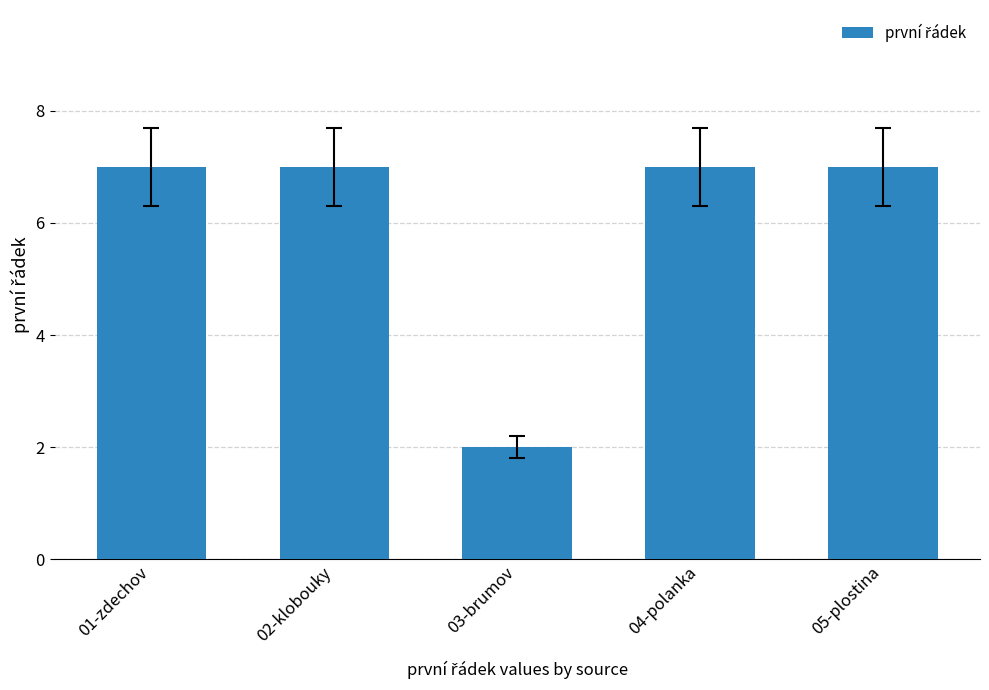

Reading left to right, list all the values displayed in this chart.

01-zdechov=7	02-klobouky=7	03-brumov=2	04-polanka=7	05-plostina=7